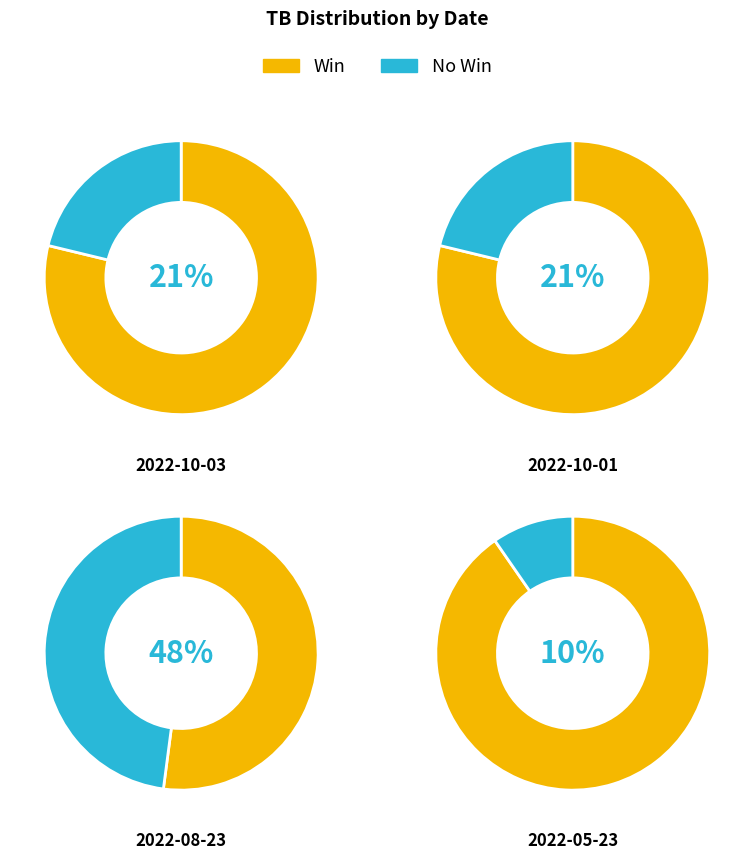

Does 2022-10-01 account for over 50% of the chart?

No